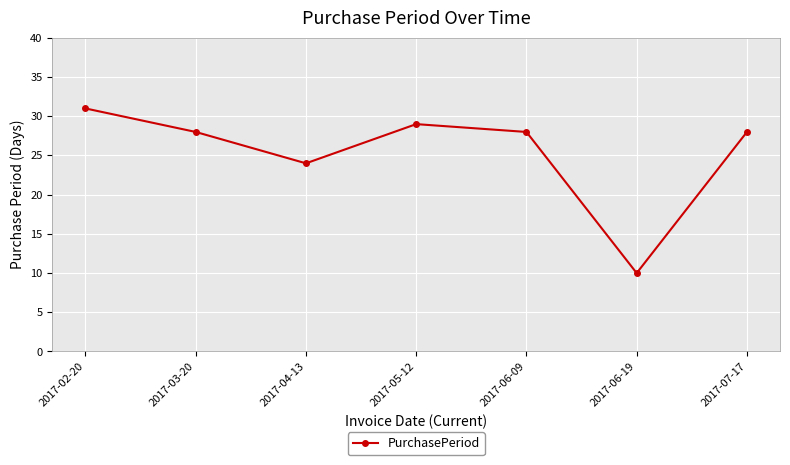

Count the number of categories in the chart.

7